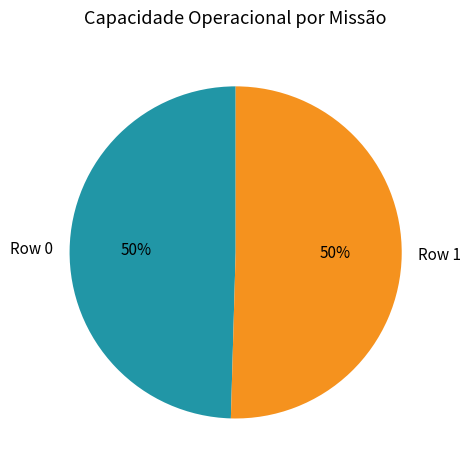

Do Row 1 and Row 0 together represent more than half of the pie?

Yes